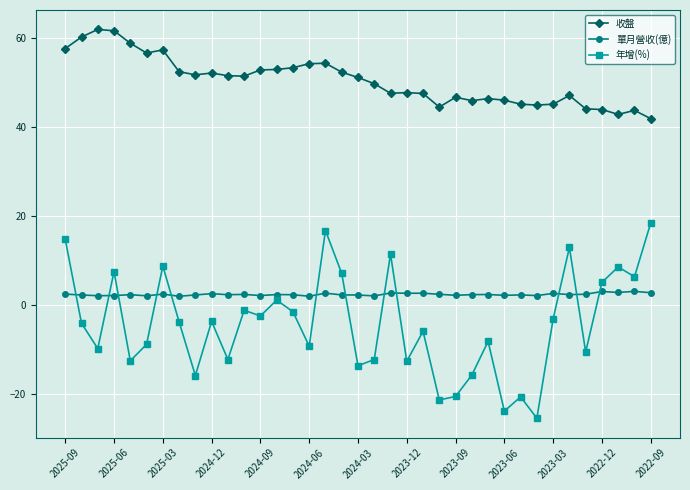

Rank the series by their maximum value, from lowest to highest.

單月營收(億), 年增(%), 收盤